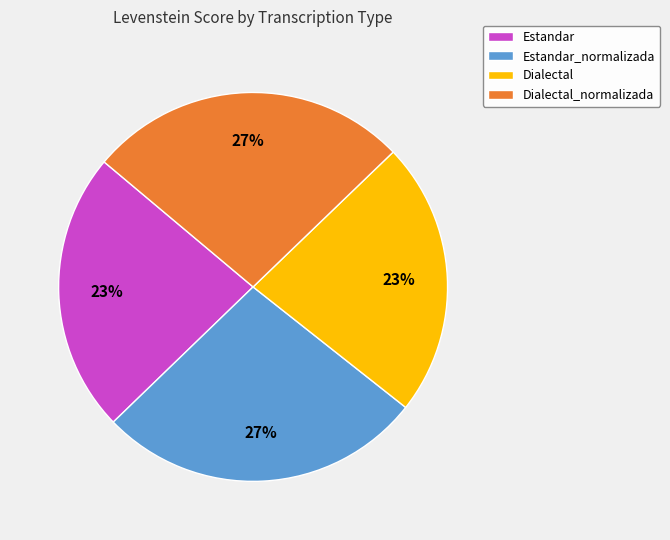

To the nearest percent, what portion does Dialectal represent?

23%